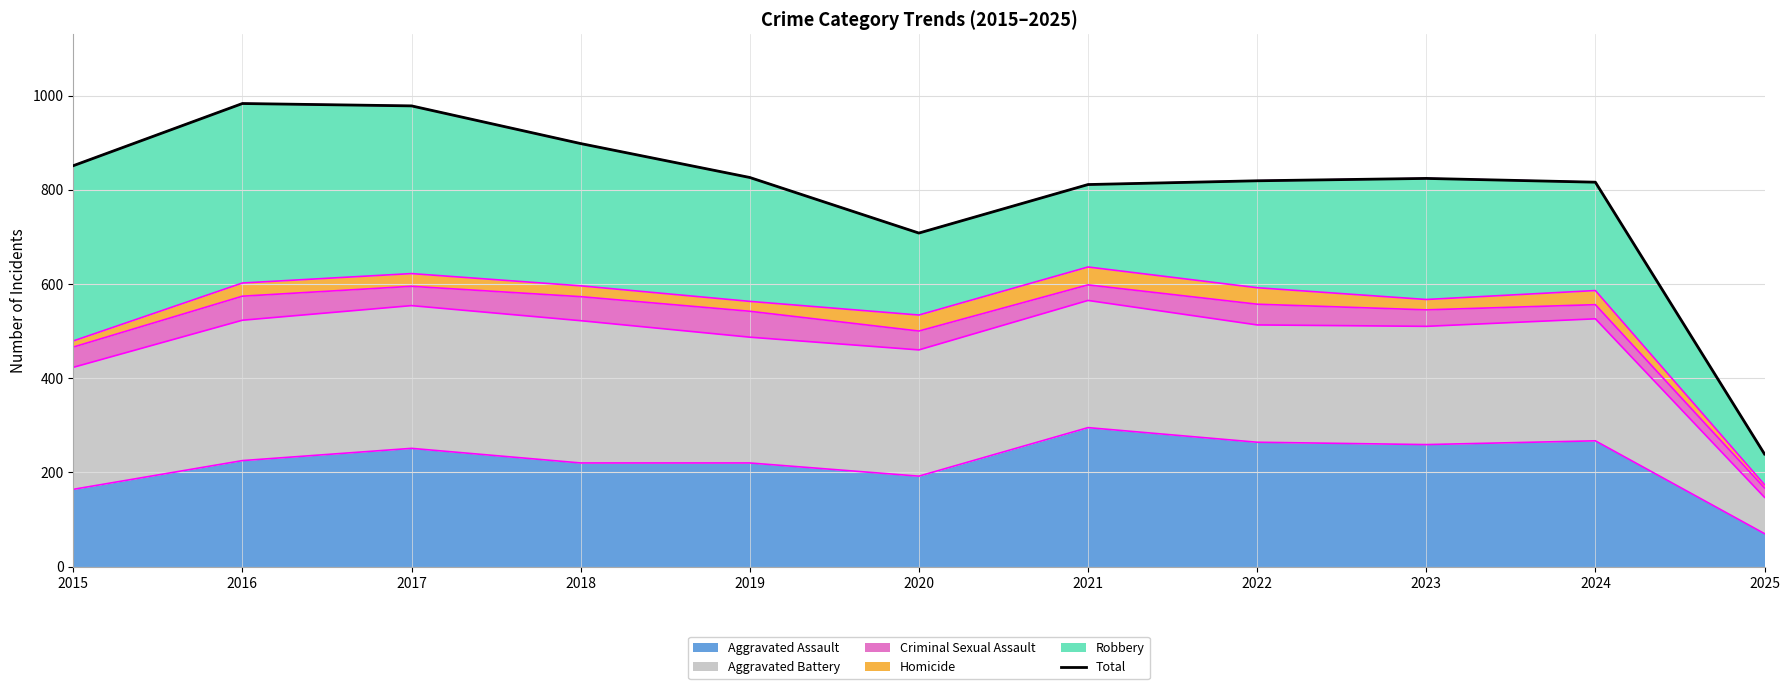

Does the chart display data point markers on the line(s)?

No